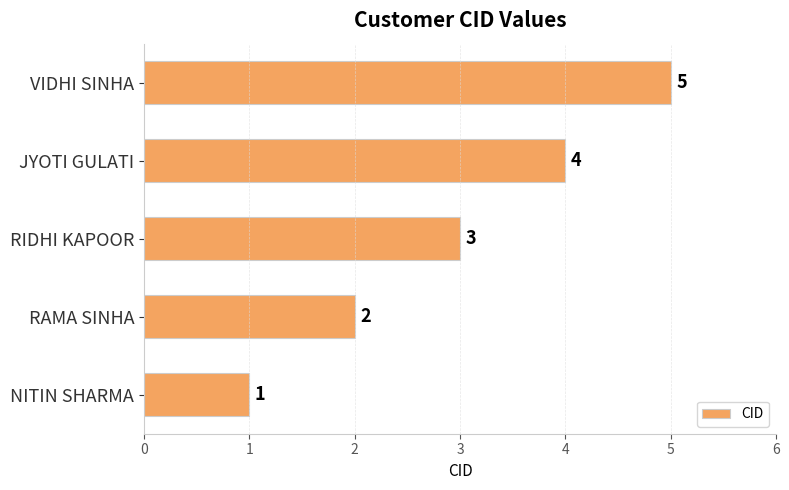

The value at VIDHI SINHA is 9. True or false?

False